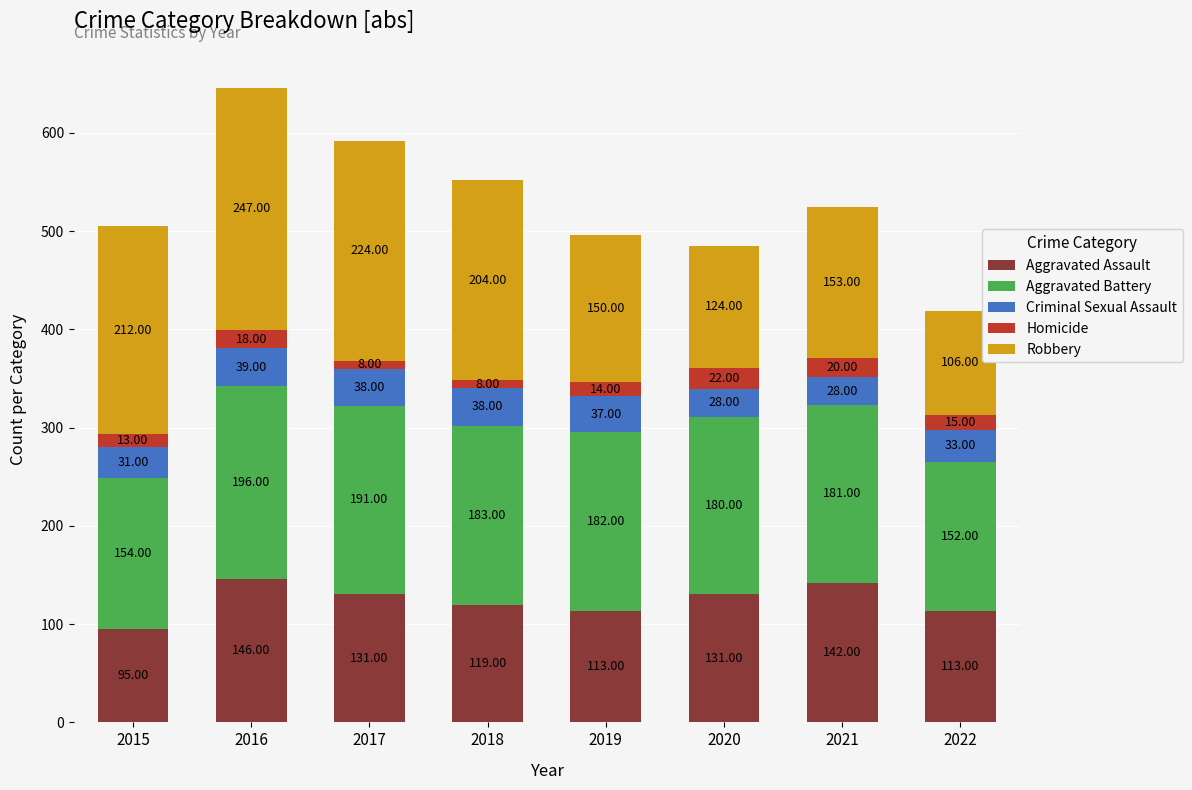

What is the total value across all series at 2021?

524